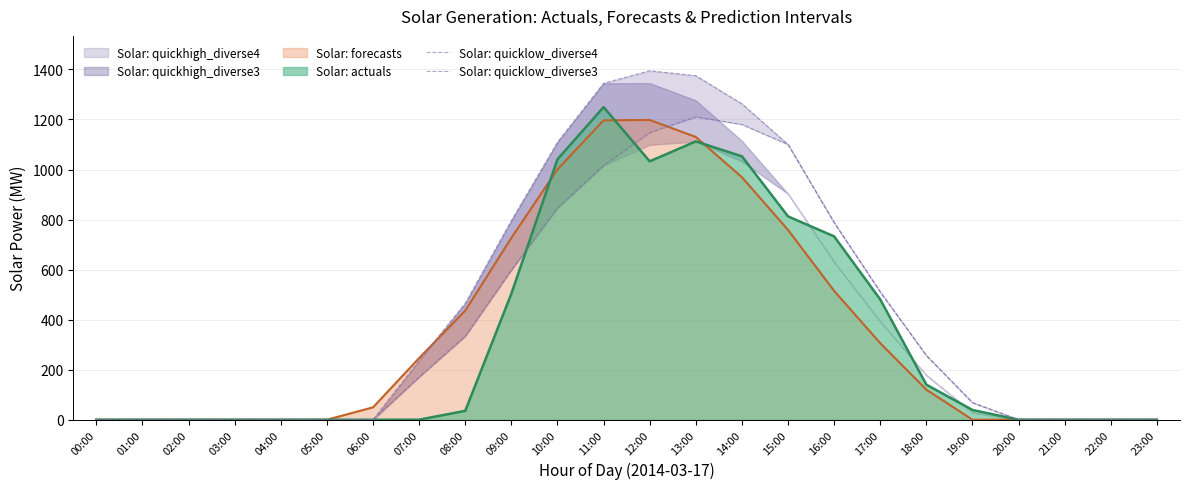

Which label corresponds to the smallest value in the chart?

00:00